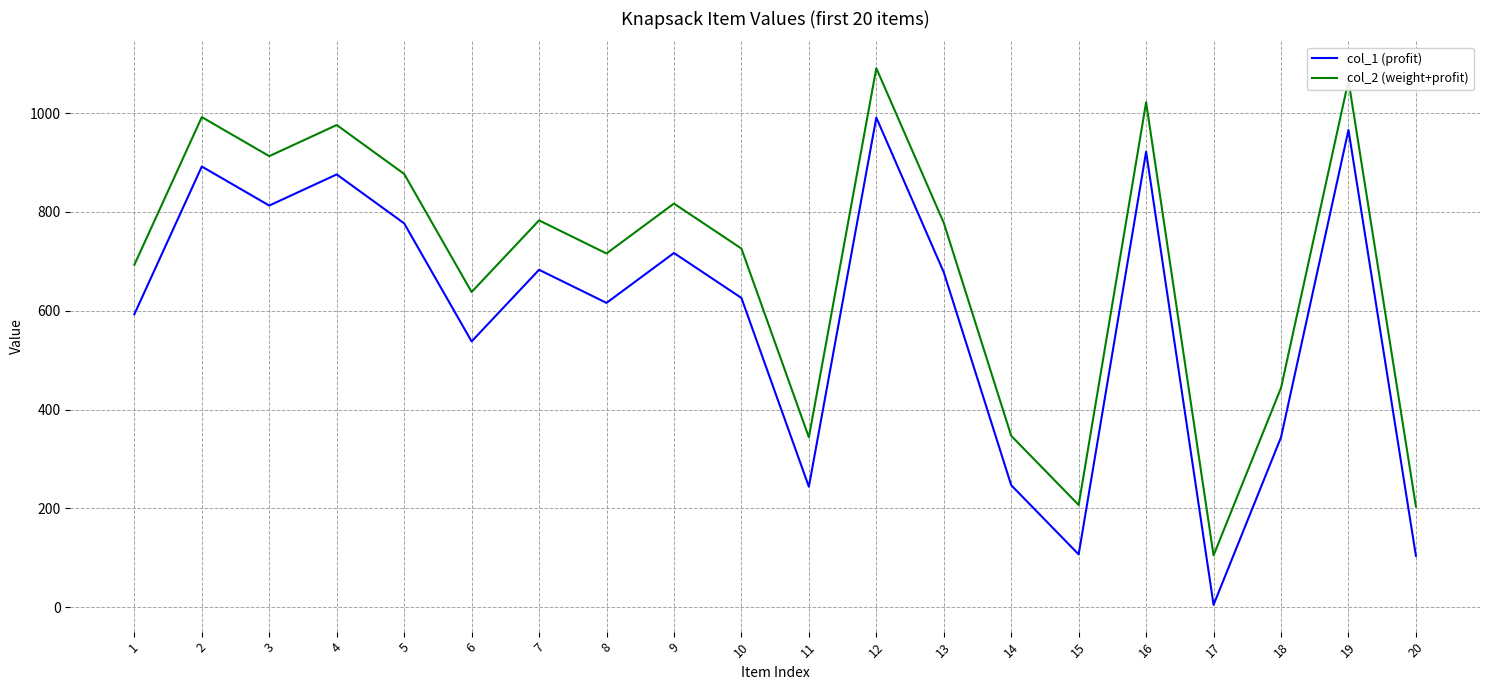

At 5, list the series in order from largest to smallest.

col_2 (weight+profit), col_1 (profit)